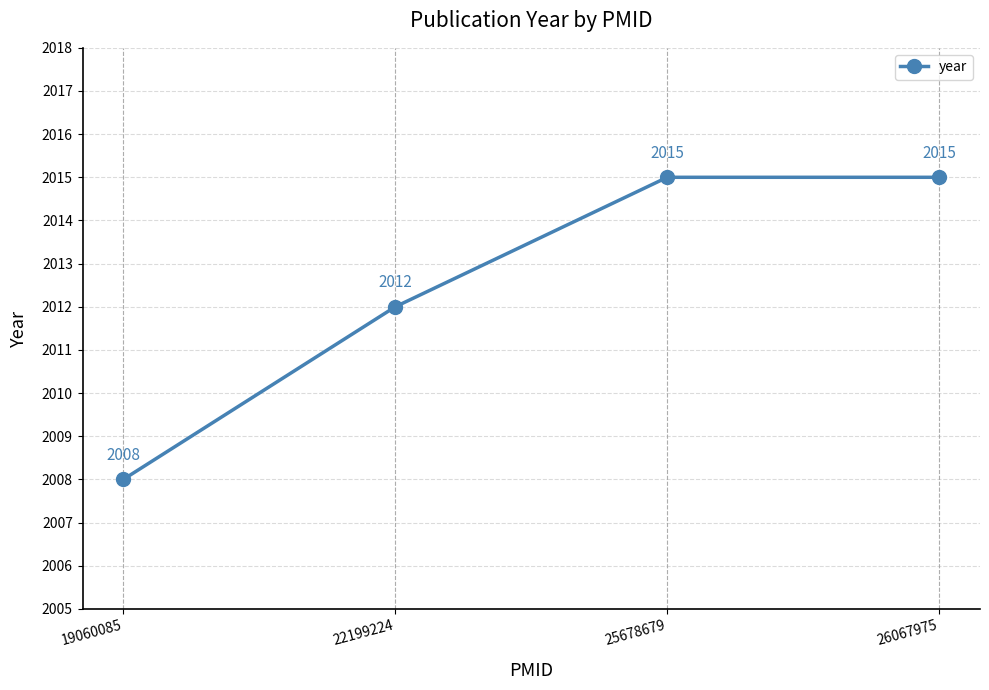

What is the value of the 2nd point from the left?

2012